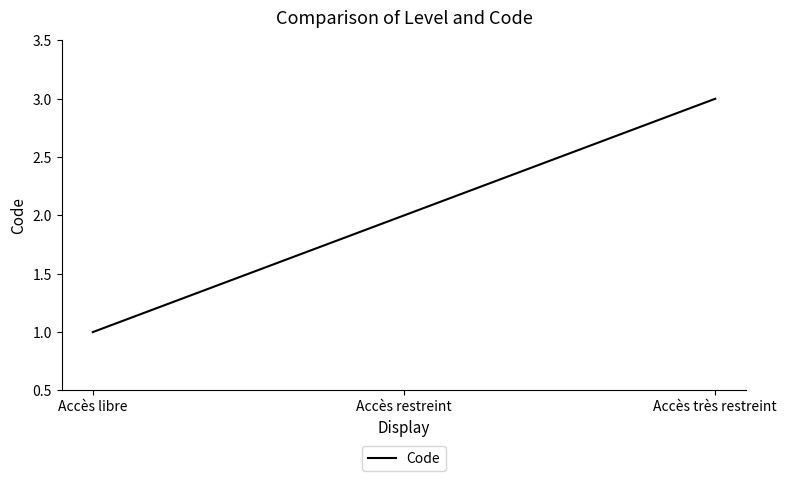

The chart shows a value of 1 at Accès libre. True or false?

True